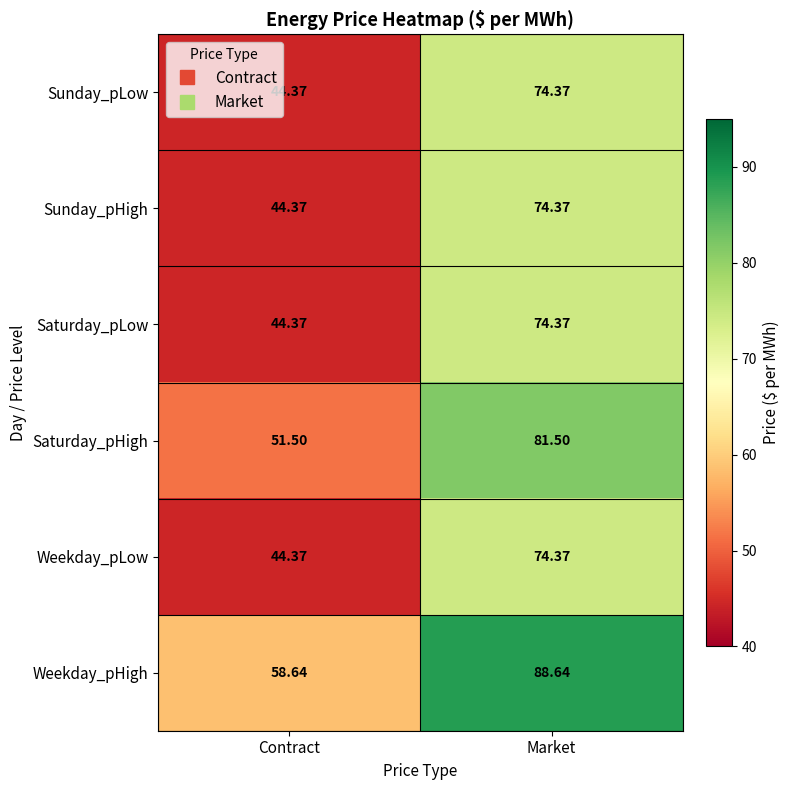

Rank the categories by Weekday_pLow value from highest to lowest.

Market, Contract